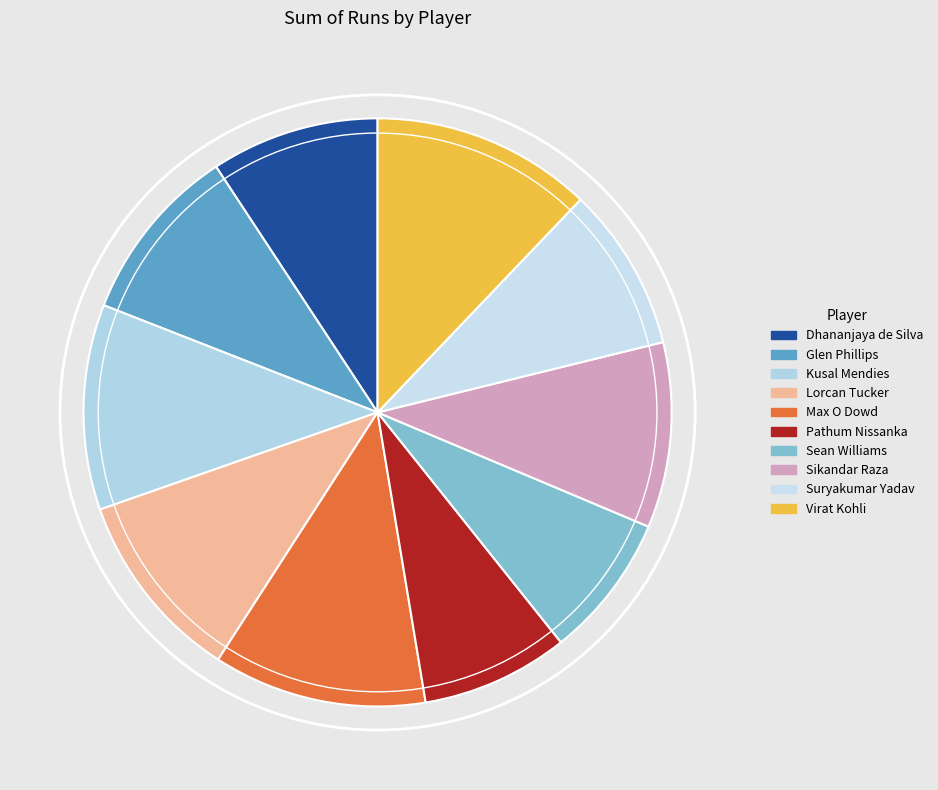

True or false: Dhananjaya de Silva accounts for 9% of the total.

True